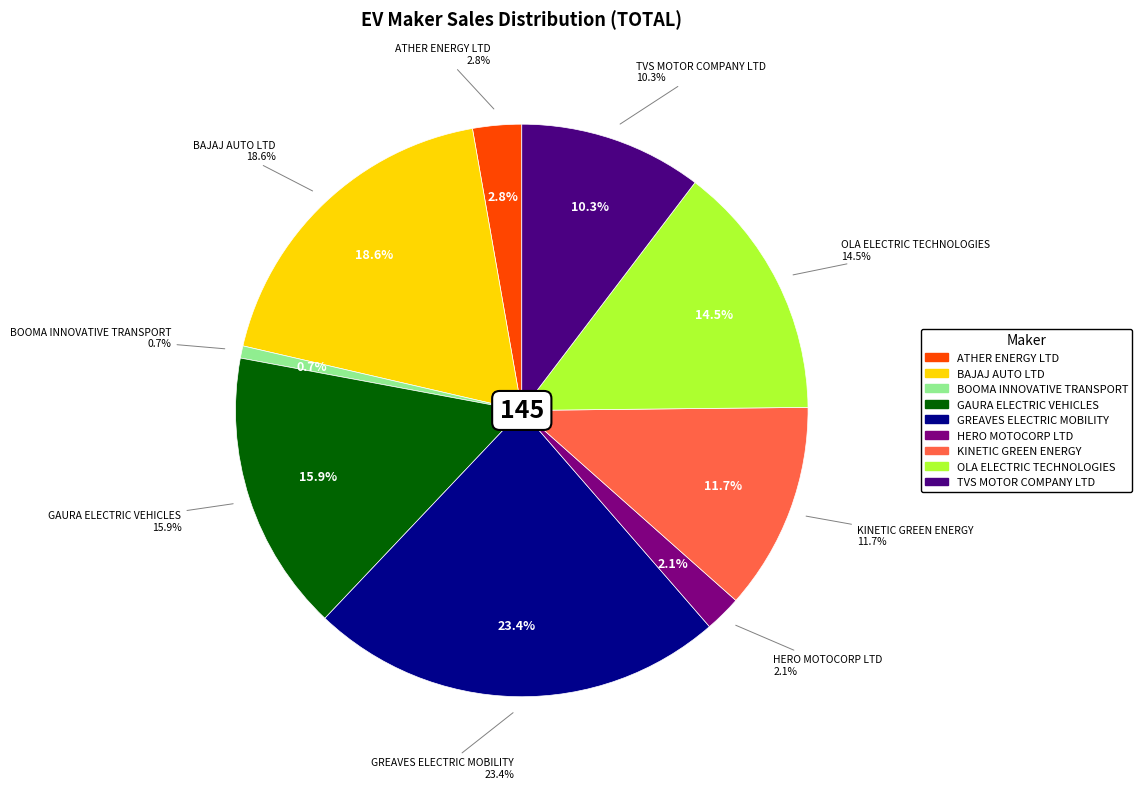

What percentage do TVS MOTOR COMPANY LTD and ATHER ENERGY LTD together represent?

13.1%